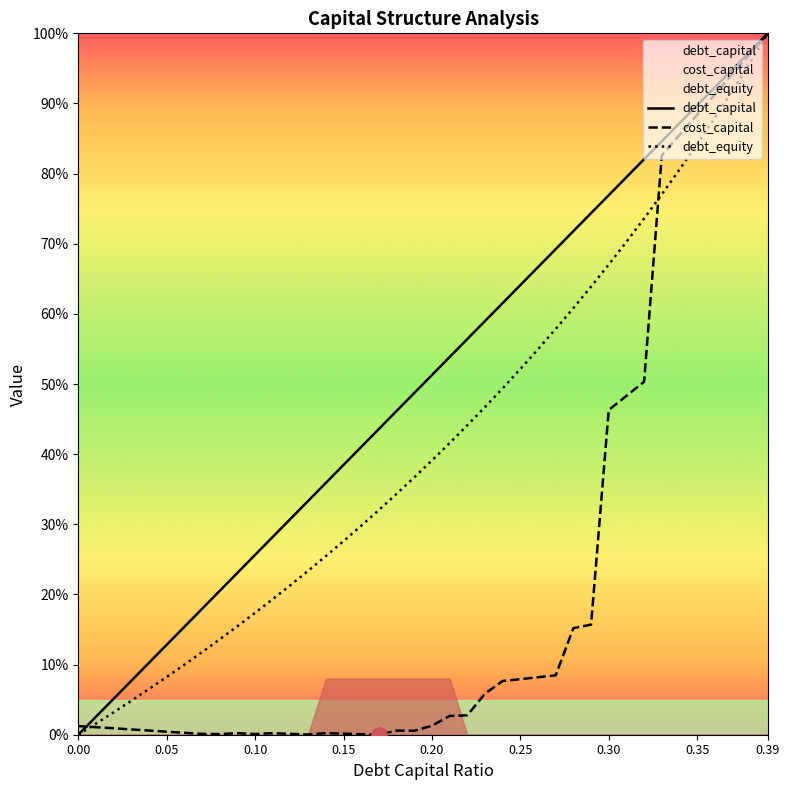

Which series has the largest total across all categories?

debt_capital